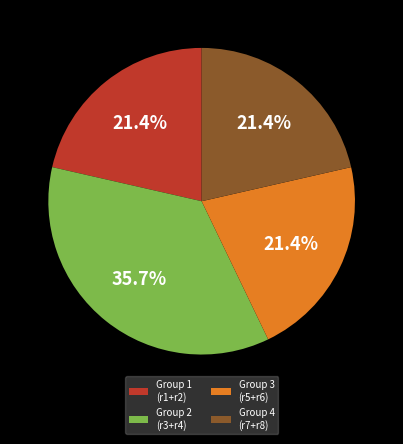

How many segments does this pie chart have?

4